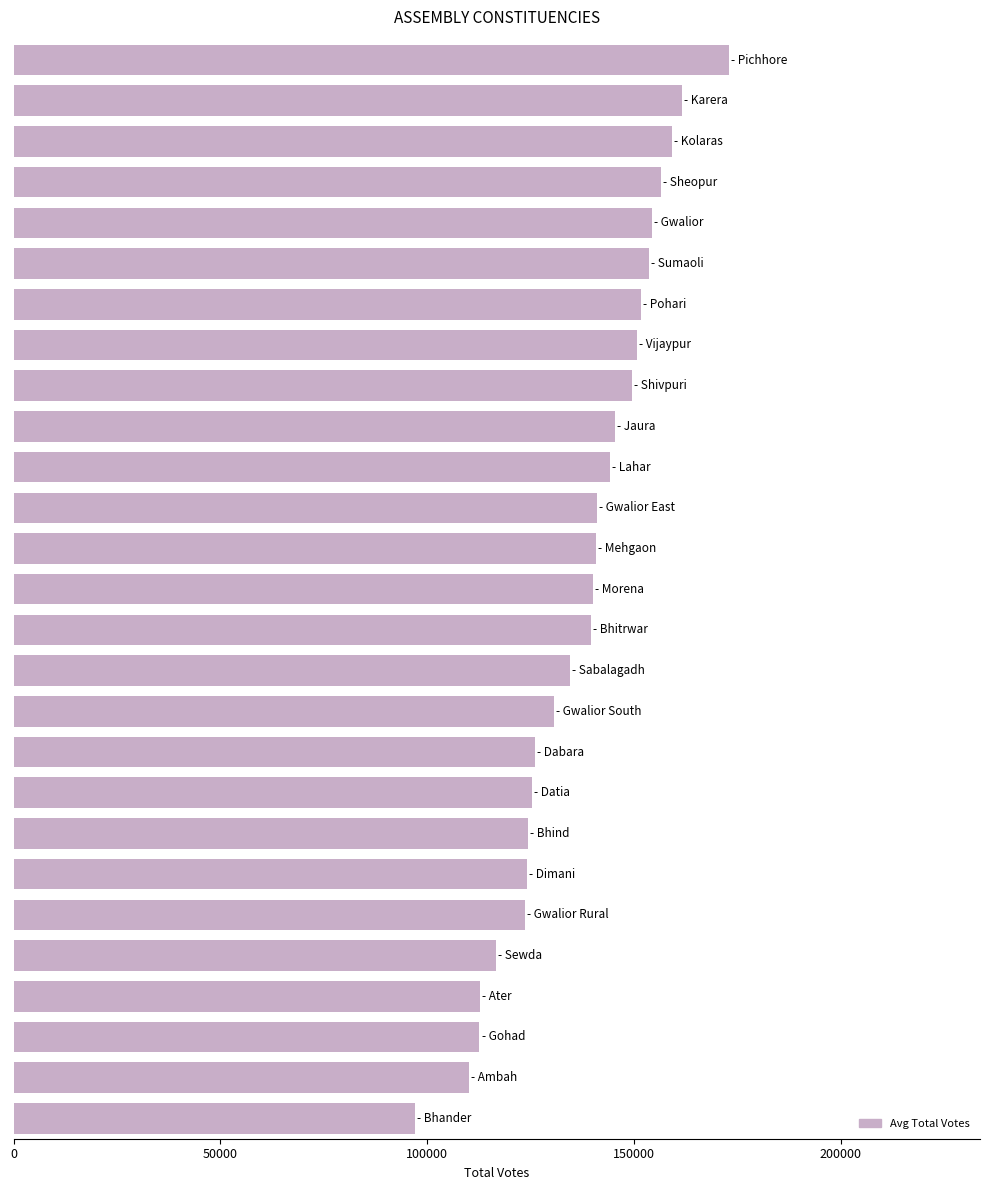

How many bars are there in total?

27